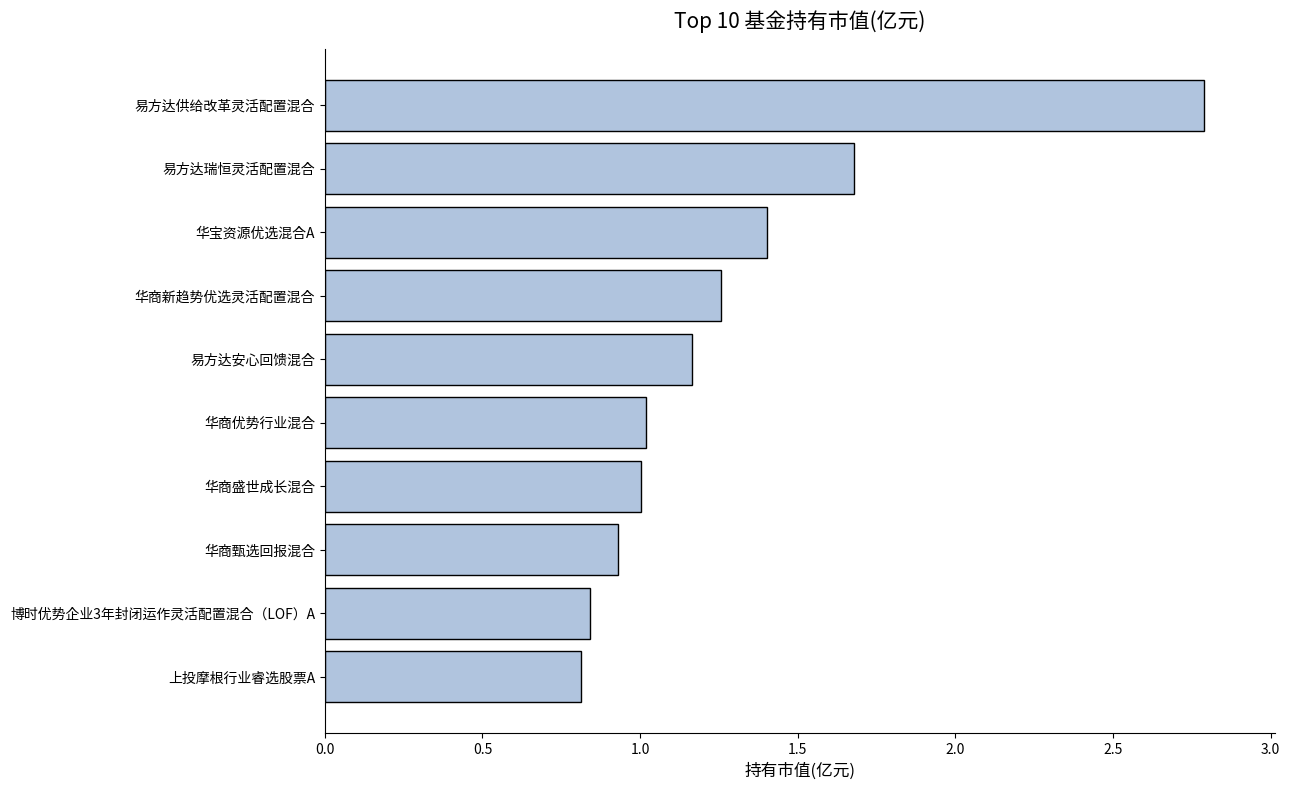

Which has a higher value, 华宝资源优选混合A or 易方达供给改革灵活配置混合?

易方达供给改革灵活配置混合